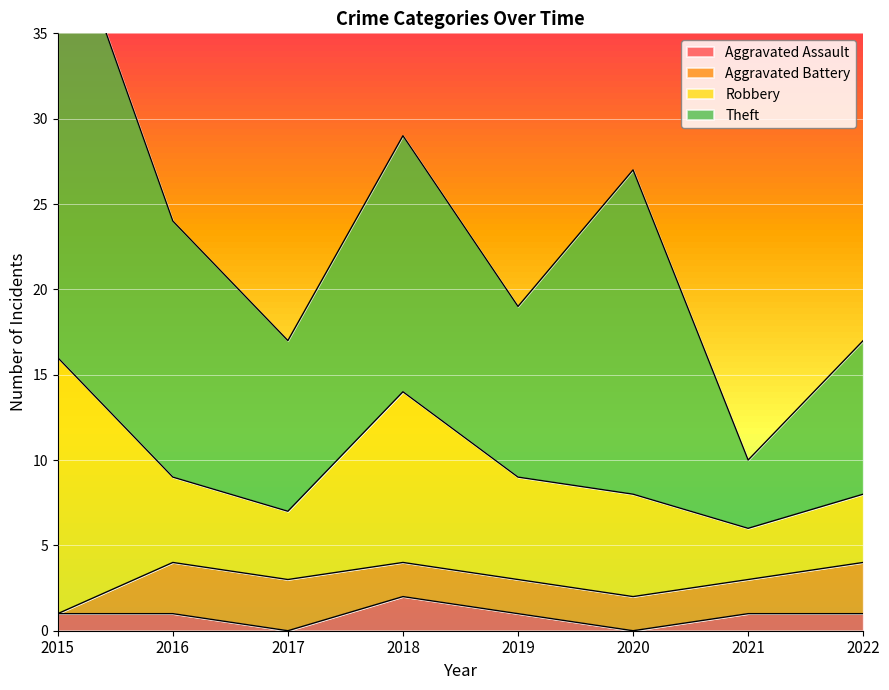

True or false: Theft and Robbery intersect in this chart.

False